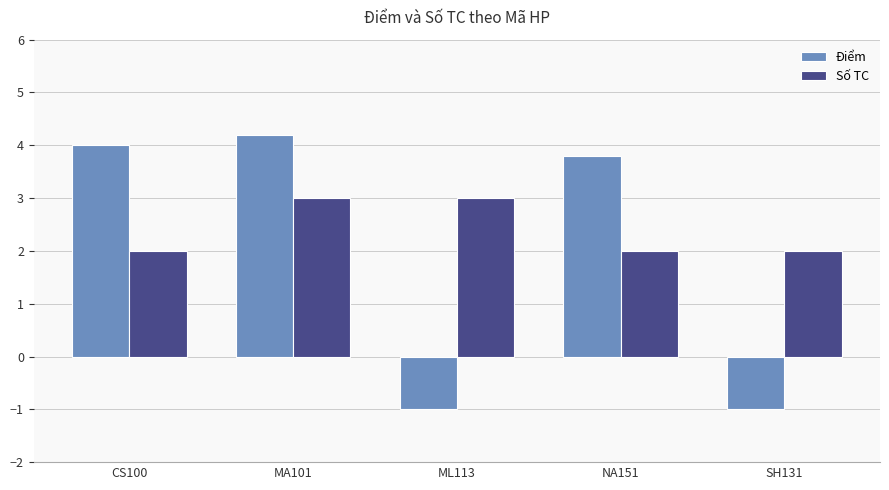

Count the number of data series in this chart.

2